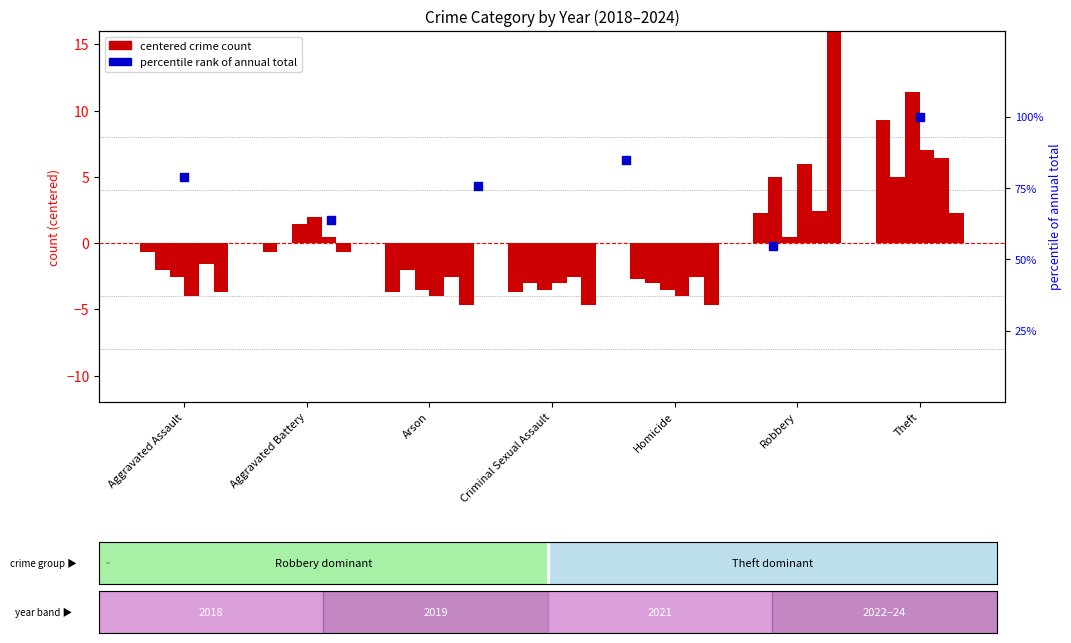

What is the ratio of the value at Aggravated Battery to the value at Aggravated Assault?

0.8